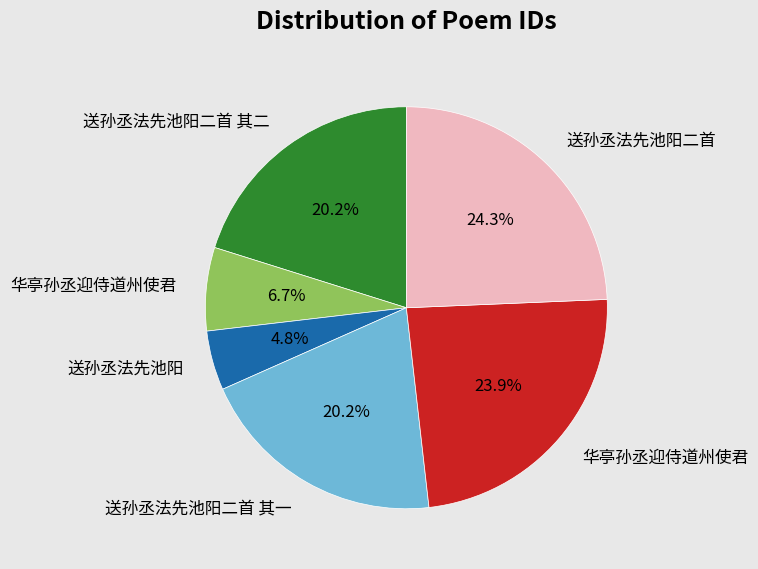

Does any single category account for the majority?

No